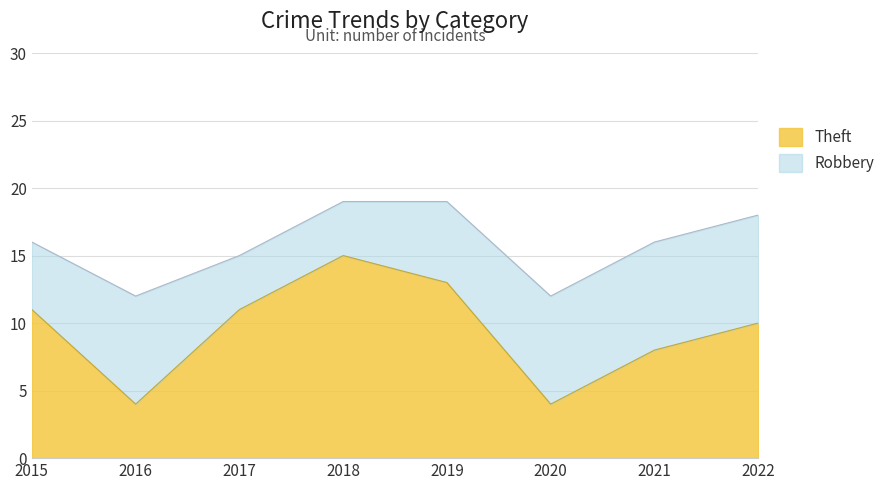

True or false: the data shows 11 at 2017.

True